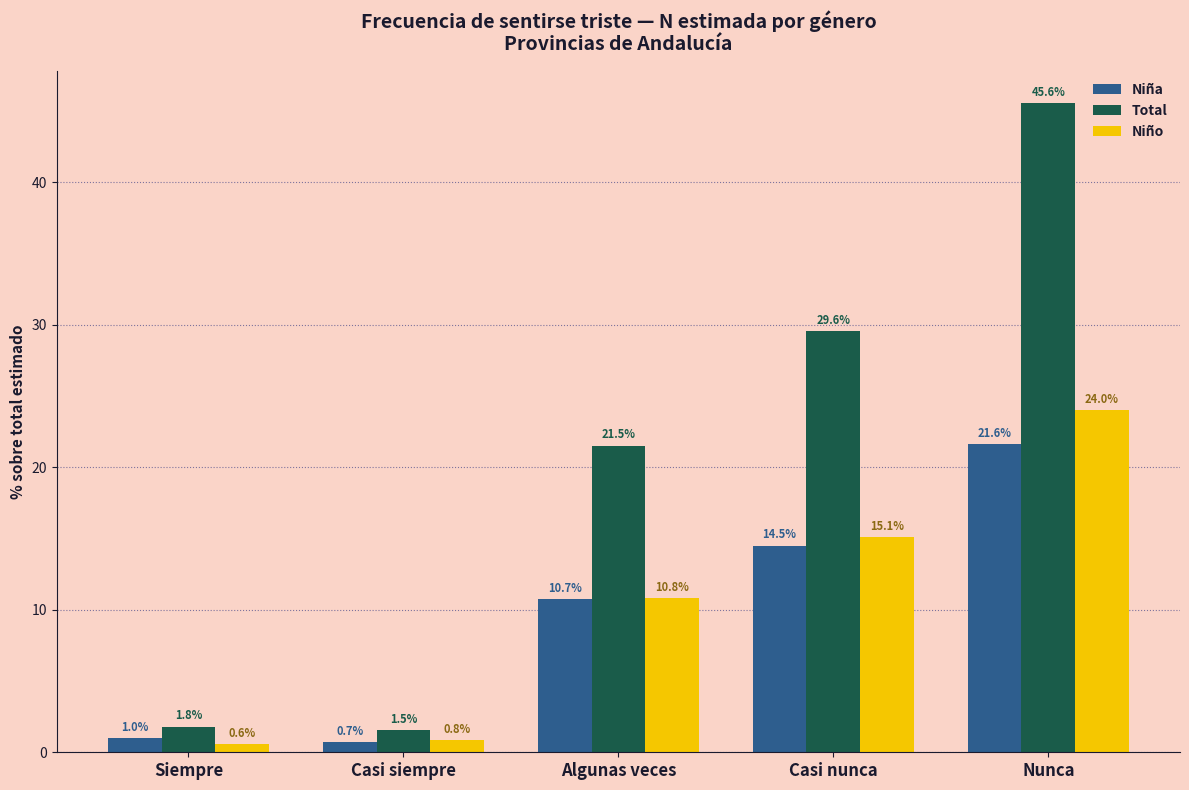

Reading left to right, list all the values displayed in this chart.

Niña: 1.0	0.7	10.7	14.5	21.6
Total: 1.8	1.5	21.5	29.6	45.6
Niño: 0.6	0.8	10.8	15.1	24.0